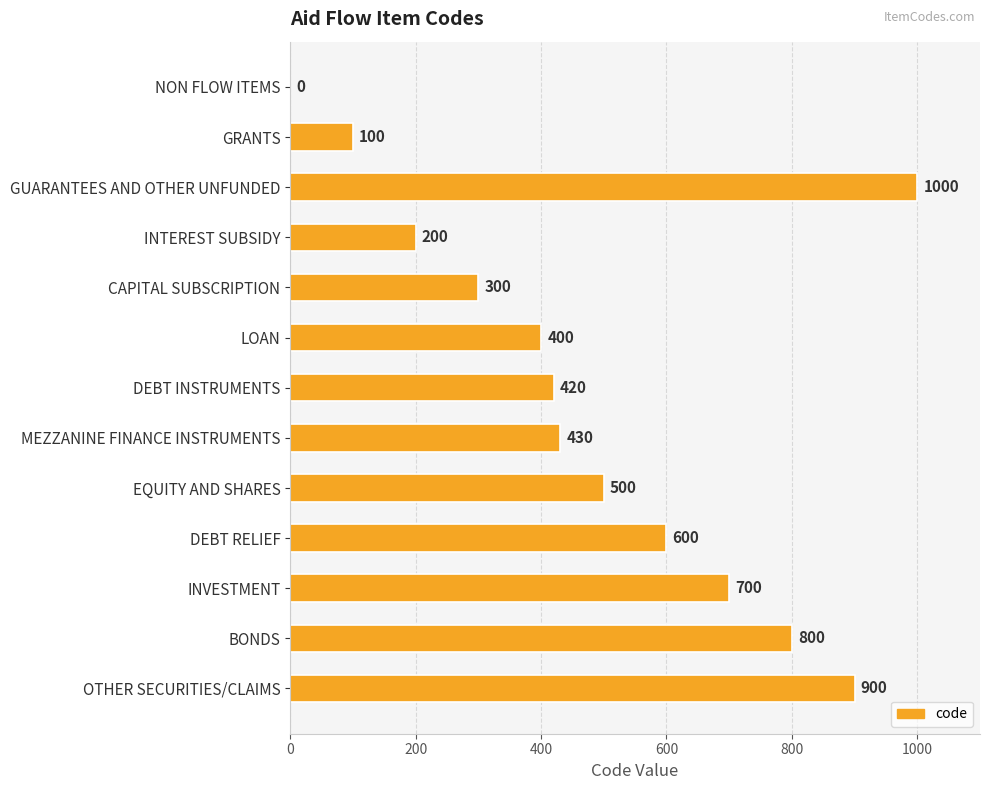

Approximately how many times larger is the value at MEZZANINE FINANCE INSTRUMENTS compared to BONDS?

0.5